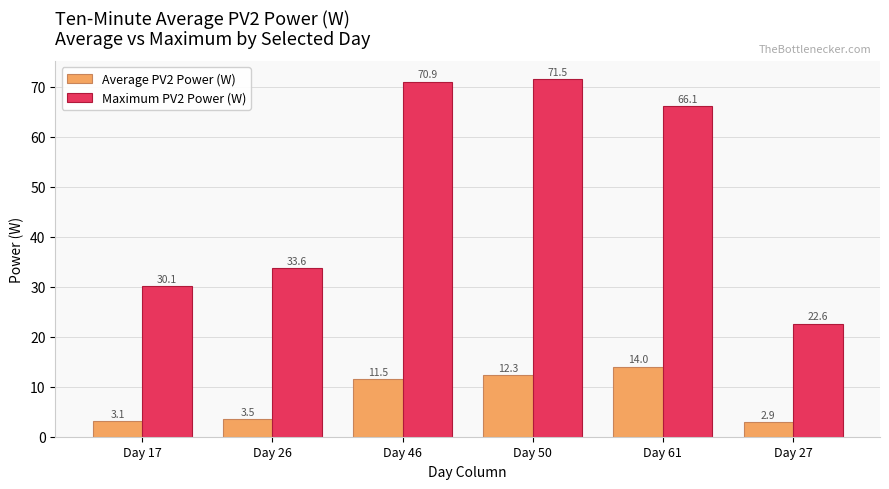

Which series has the largest total across all categories?

Maximum PV2 Power (W)